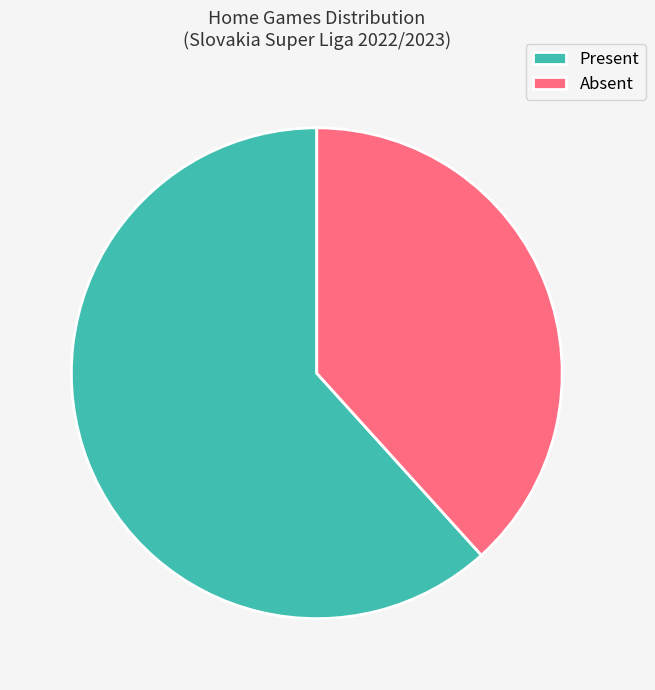

Approximately how many times larger is the value at Absent compared to Present?

0.6